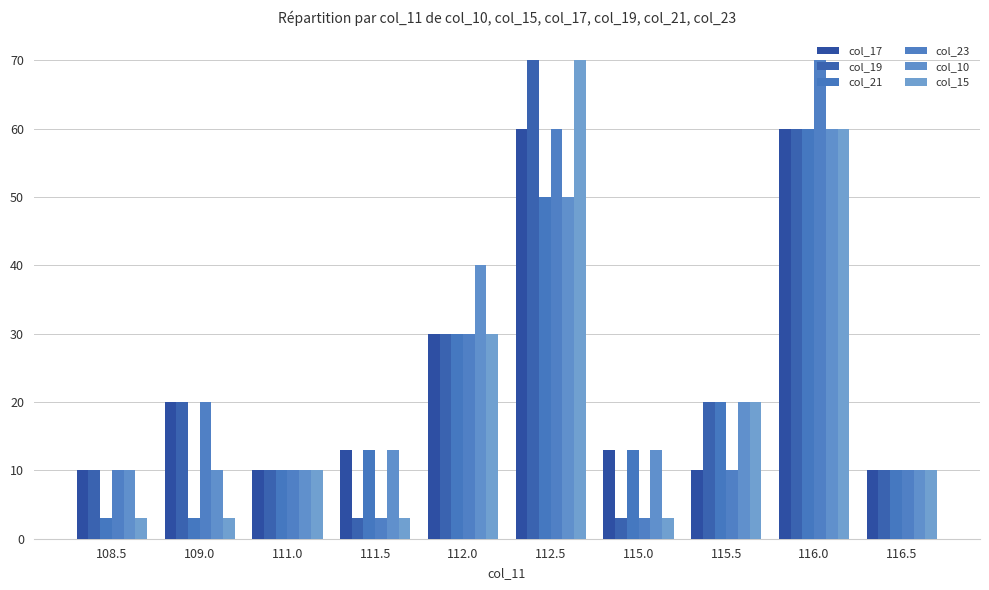

What is the sum of the col_10 values at 112.5 and 116.5?

60